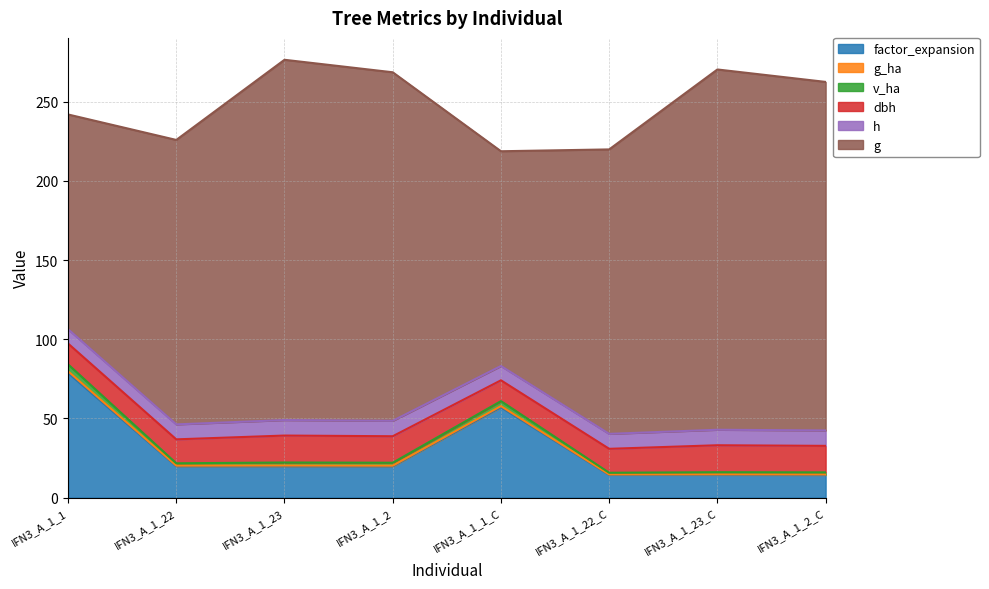

True or false: g_ha has a value of 56.1 at IFN3_A_1_23_C.

False